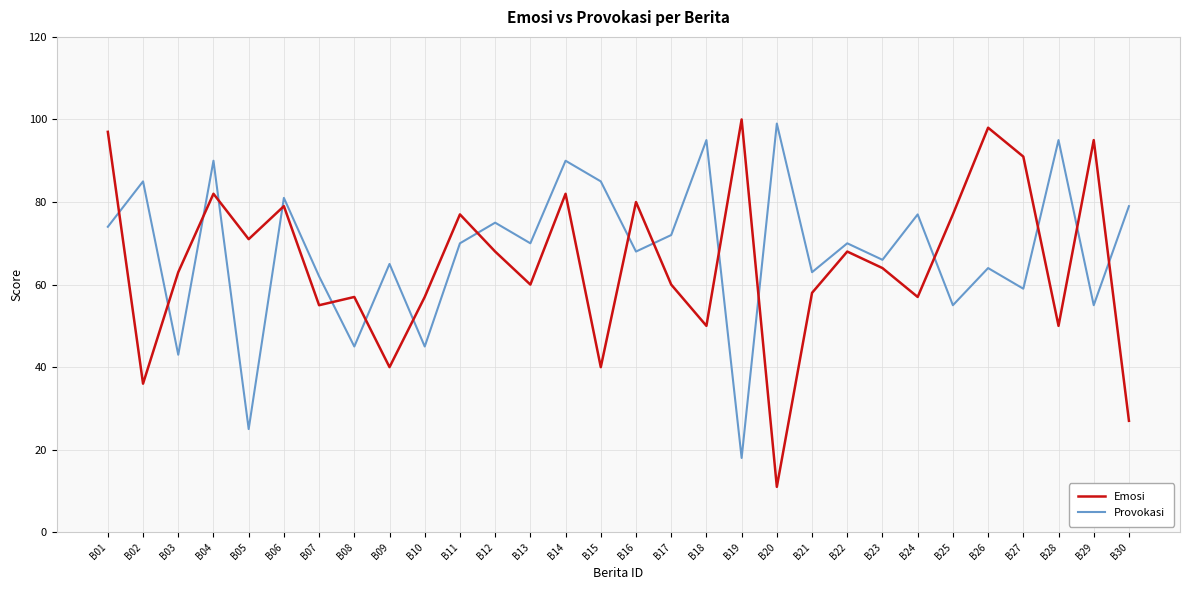

Reading right to left, extract all data points from this chart.

Emosi: B30=27	B29=95	B28=50	B27=91	B26=98	B25=77	B24=57	B23=64	B22=68	B21=58	B20=11	B19=100	B18=50	B17=60	B16=80	B15=40	B14=82	B13=60	B12=68	B11=77	B10=57	B09=40	B08=57	B07=55	B06=79	B05=71	B04=82	B03=63	B02=36	B01=97
Provokasi: B30=79	B29=55	B28=95	B27=59	B26=64	B25=55	B24=77	B23=66	B22=70	B21=63	B20=99	B19=18	B18=95	B17=72	B16=68	B15=85	B14=90	B13=70	B12=75	B11=70	B10=45	B09=65	B08=45	B07=62	B06=81	B05=25	B04=90	B03=43	B02=85	B01=74